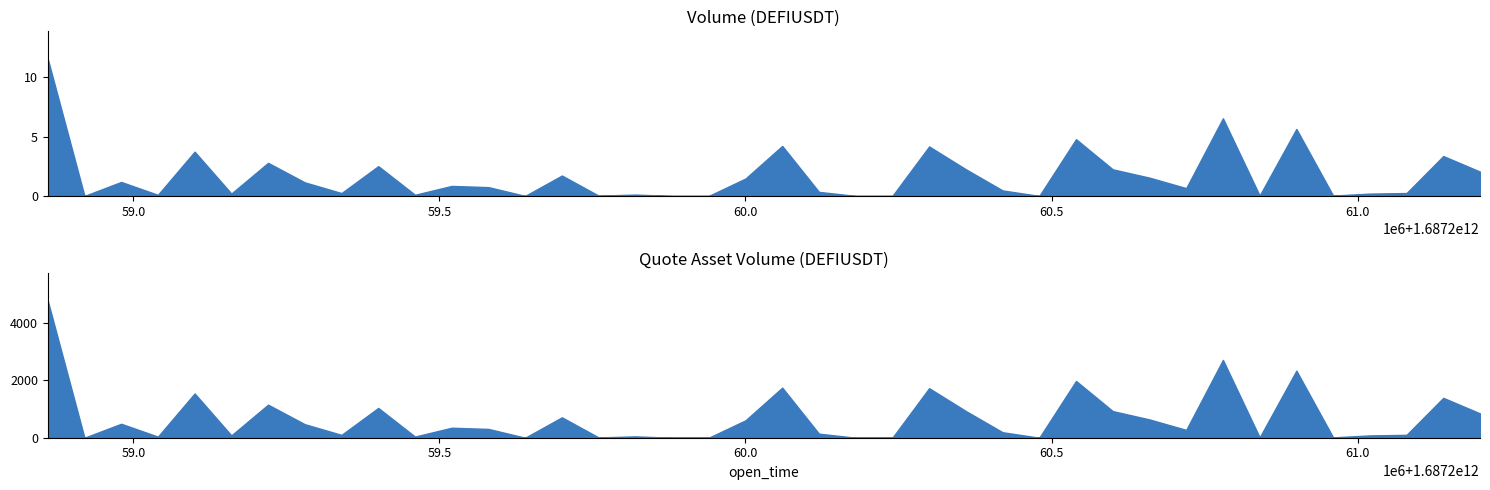

True or false: volume and number_of_trades intersect in this chart.

False